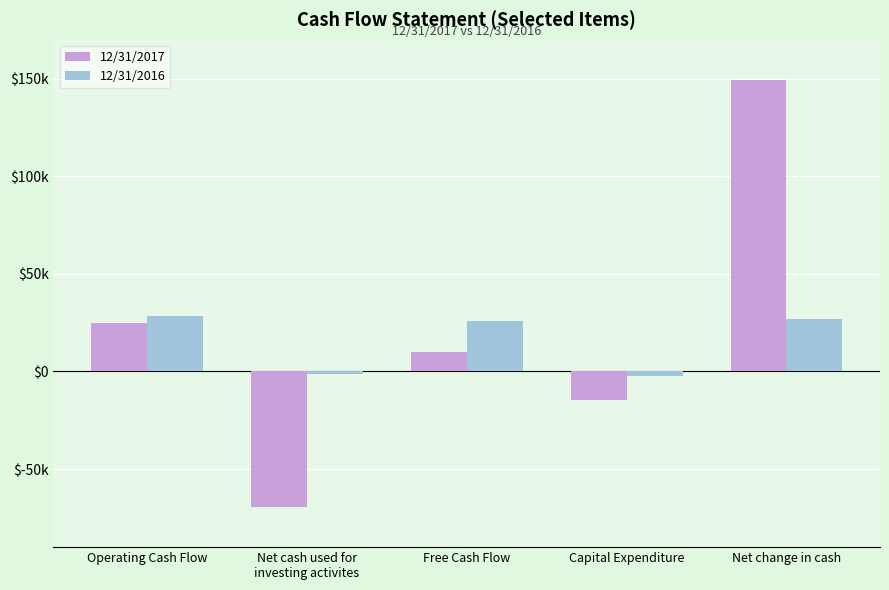

At which label does 12/31/2017 reach its peak?

Net change in cash